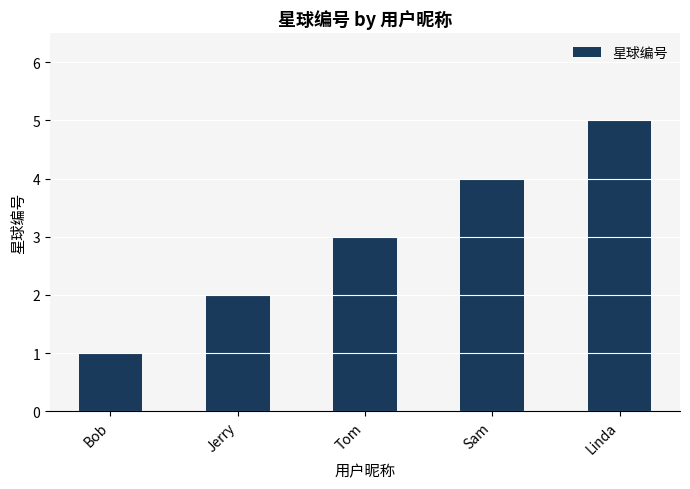

What is the difference between the values at Jerry and Bob?

1